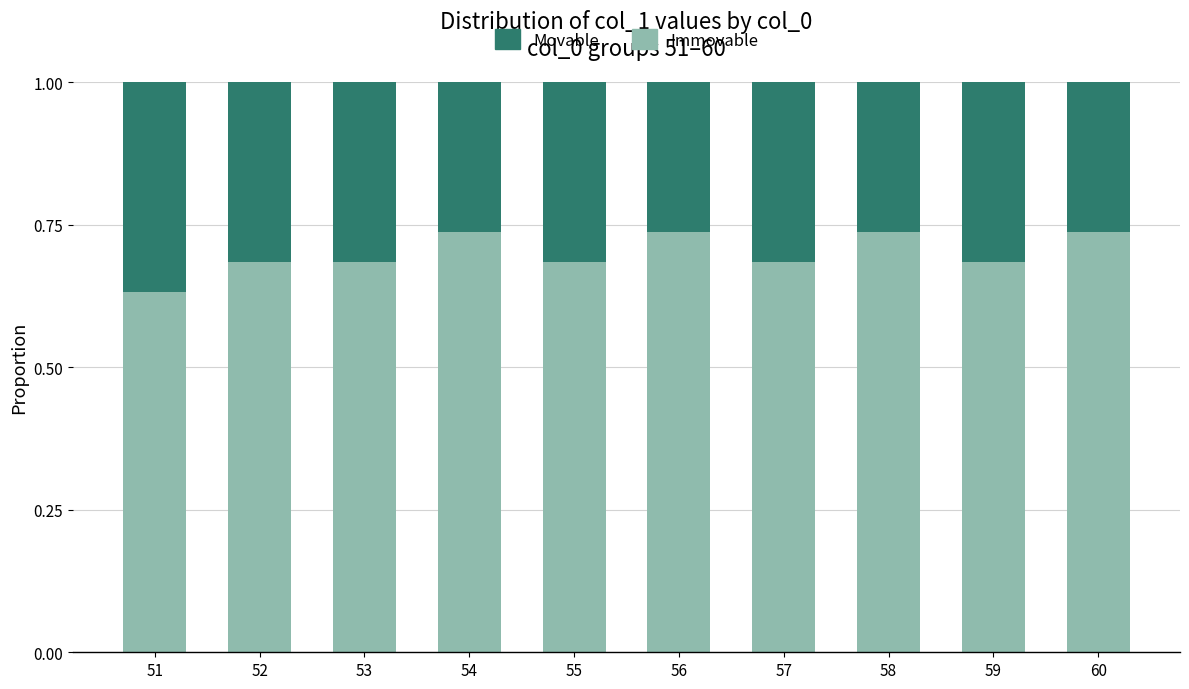

What is the total value across all series at 56?

1.0